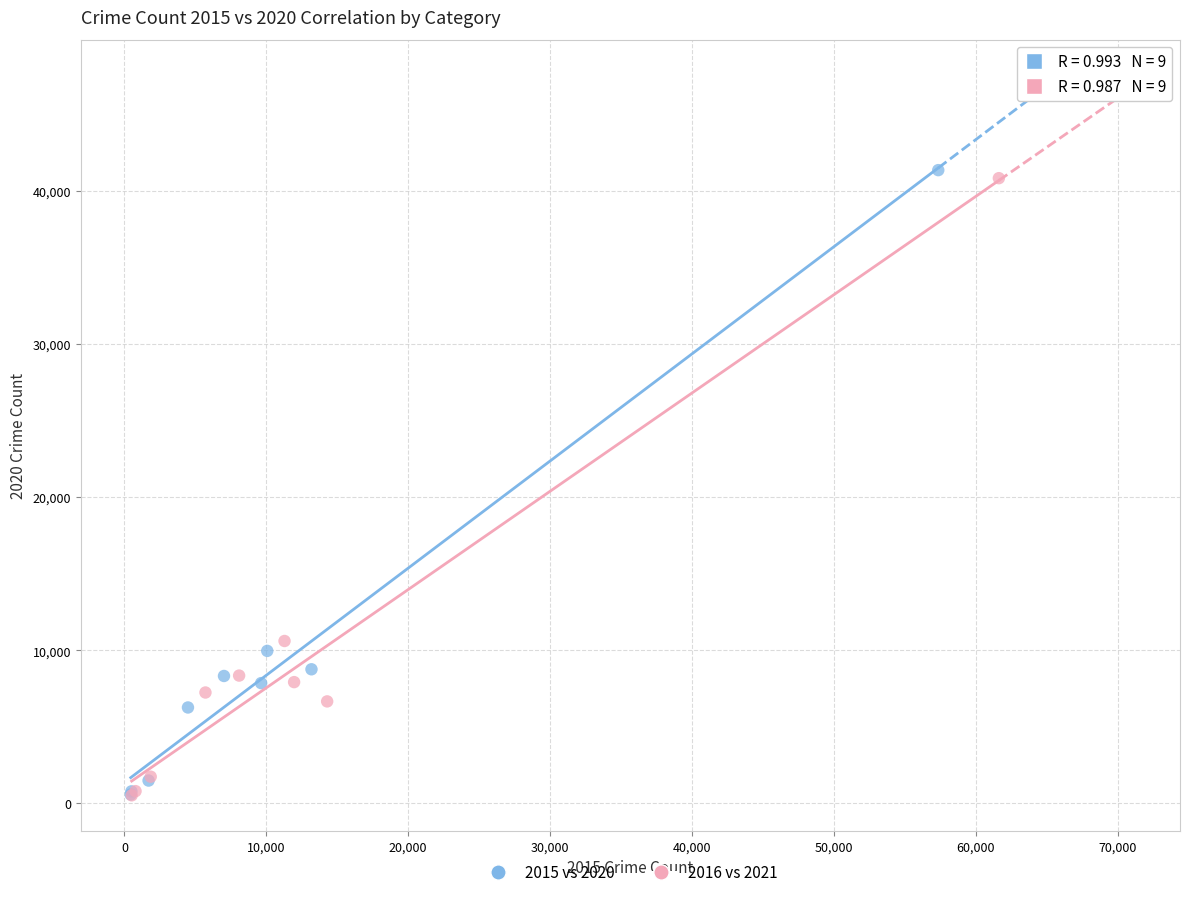

Which series has the largest Y range (max minus min)?

2015 vs 2020